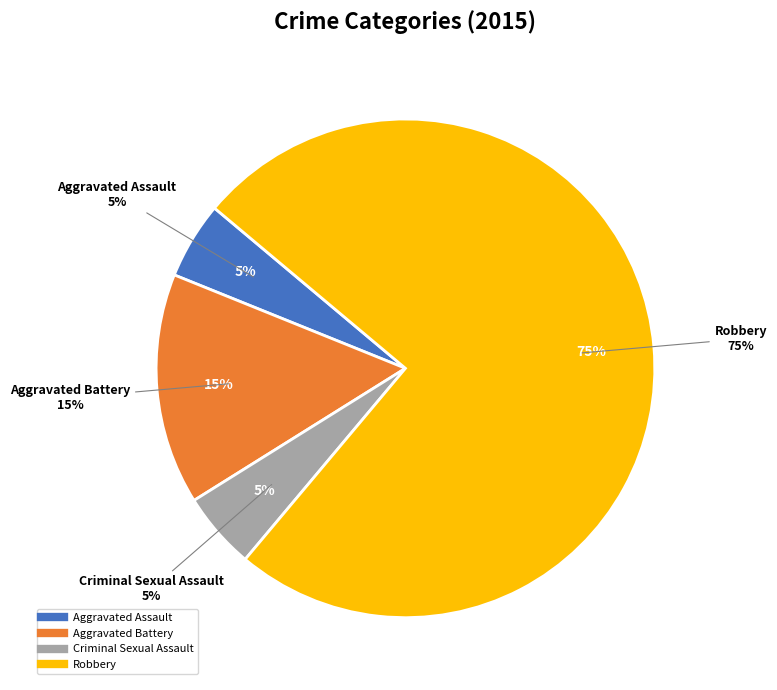

True or false: Robbery accounts for 60% of the total.

False